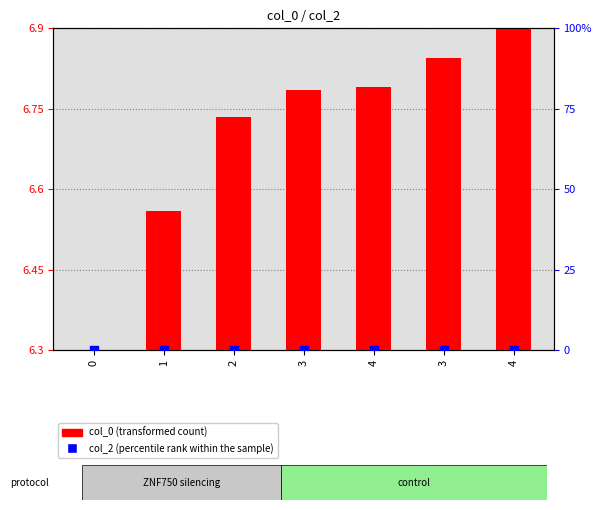

What are all the series names shown in the legend?

col_0 (transformed count), col_2 (percentile rank within the sample)